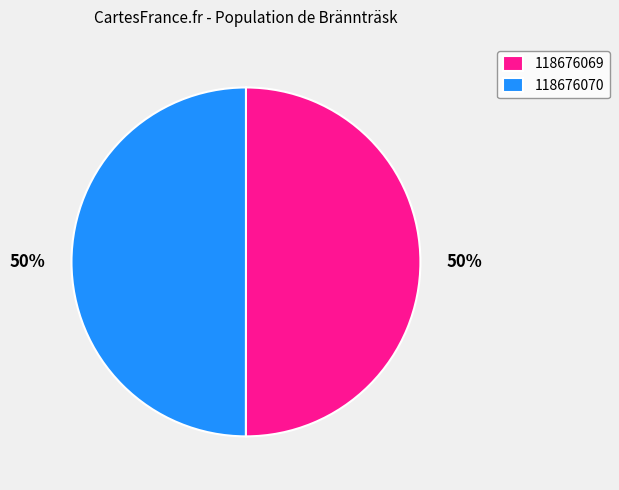

To the nearest percent, what percentage of the pie is 118676070?

50%